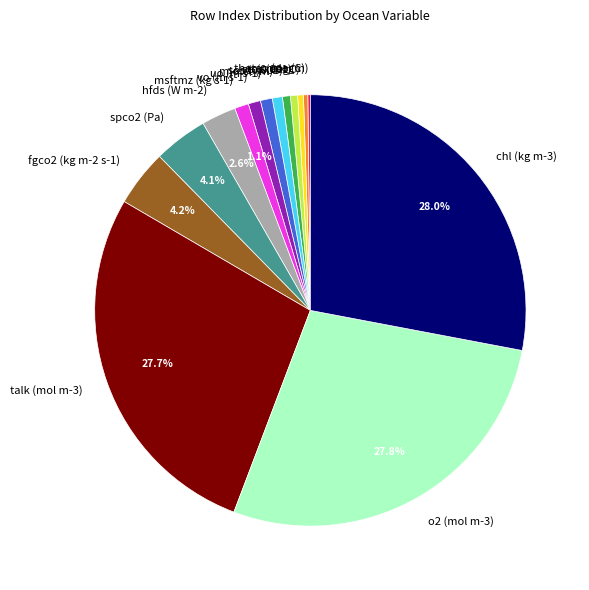

Does any single category account for the majority?

No